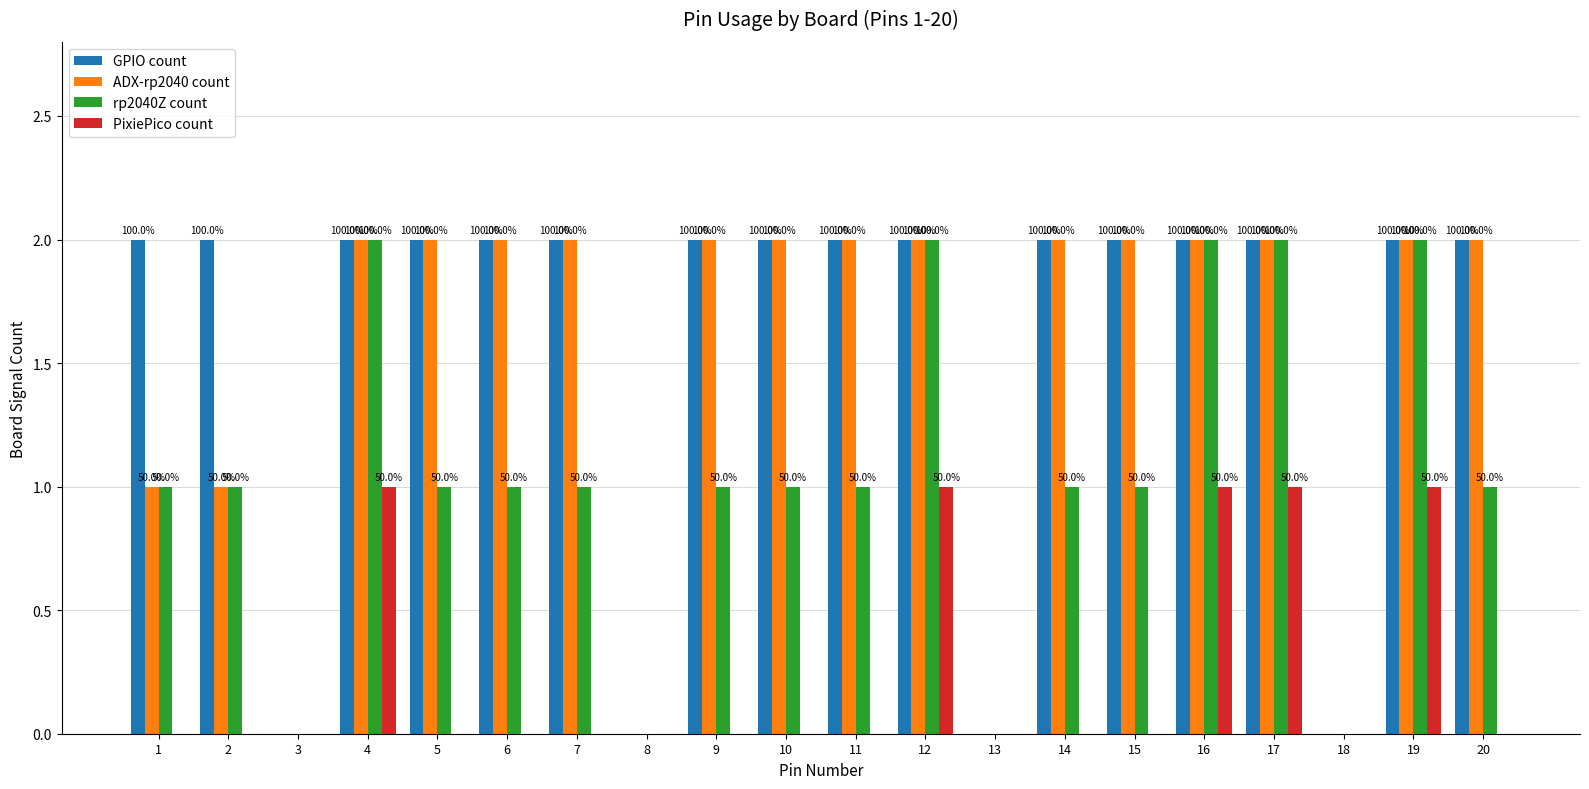

Between 6 and 7, which series saw the biggest shift?

GPIO count